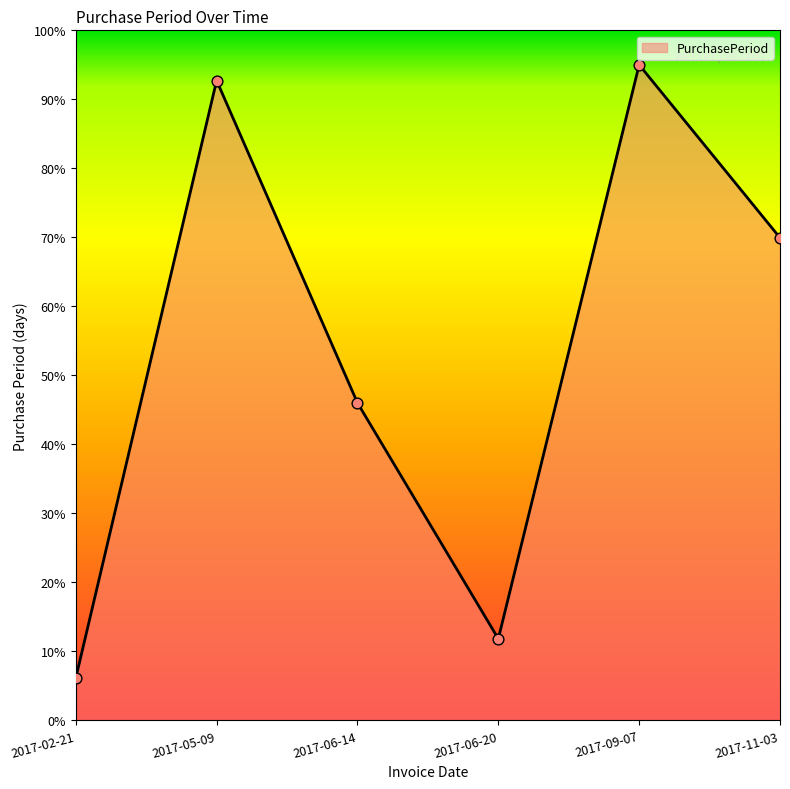

What is the change in value from 2017-05-09 to 2017-06-14?

-46.7